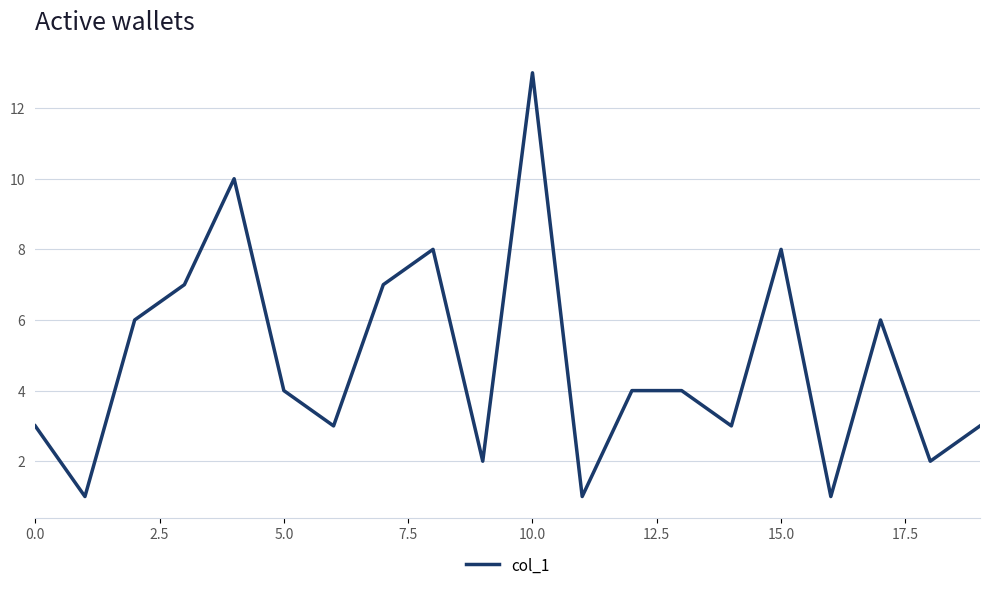

What is the maximum value shown in the chart?

13